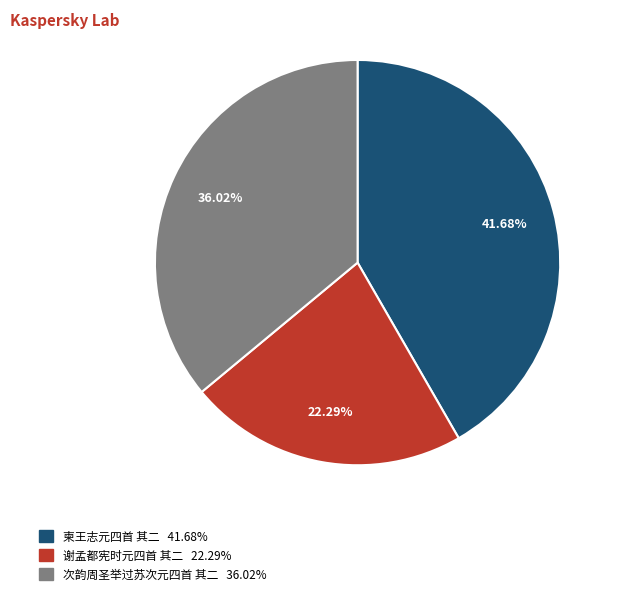

Is it true that 谢孟都宪时元四首 其二 is 11% of the pie?

False